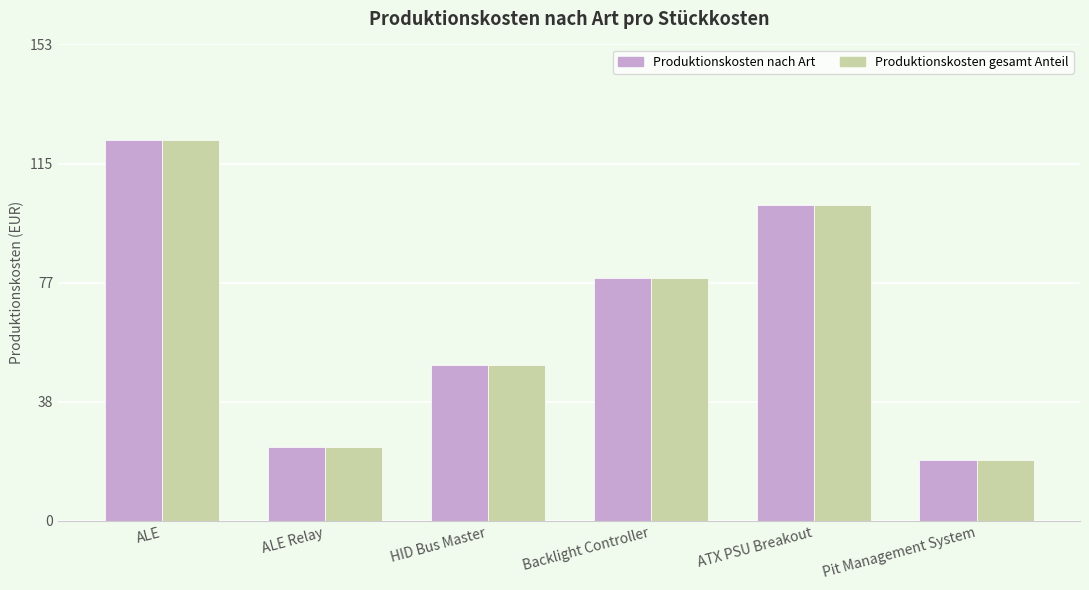

True or false: Produktionskosten nach Art has a value of 67.7 at HID Bus Master.

False